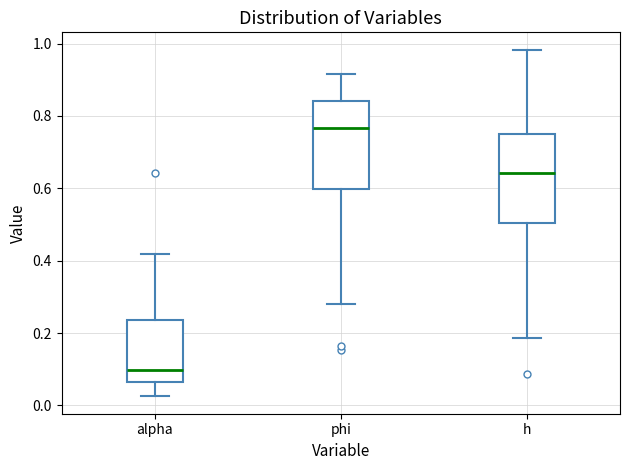

Which box has the lowest median line?

alpha